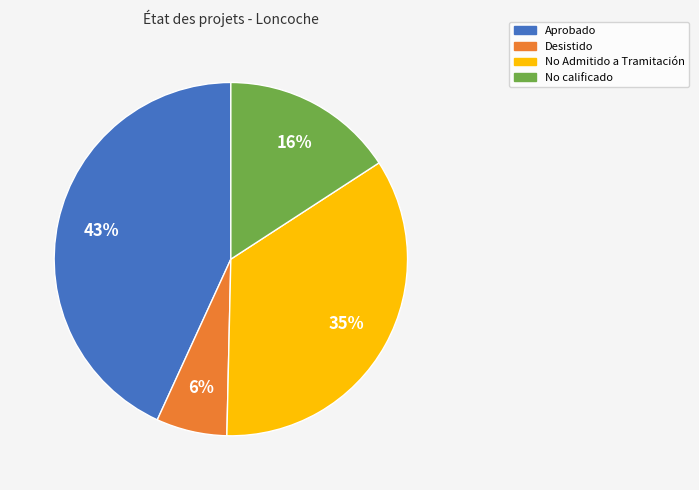

Approximately how many times larger is the value at No calificado compared to No Admitido a Tramitación?

0.5